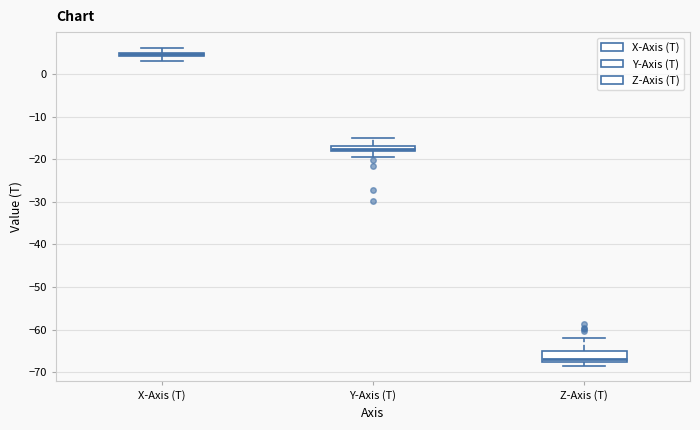

Where is the lower edge of the box for Z-Axis (T) on the y-axis? The values are not printed on the chart, so give them approximately, as read against the axis.

-68